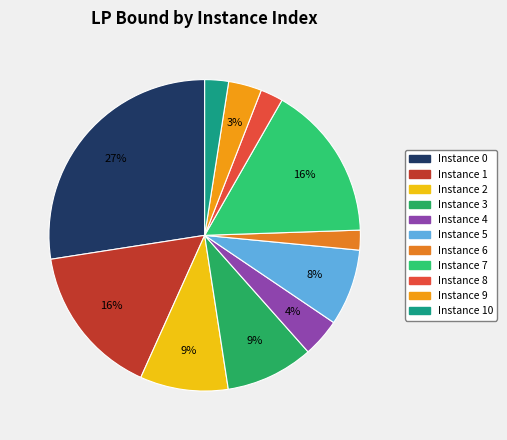

How many segments does this pie chart have?

11